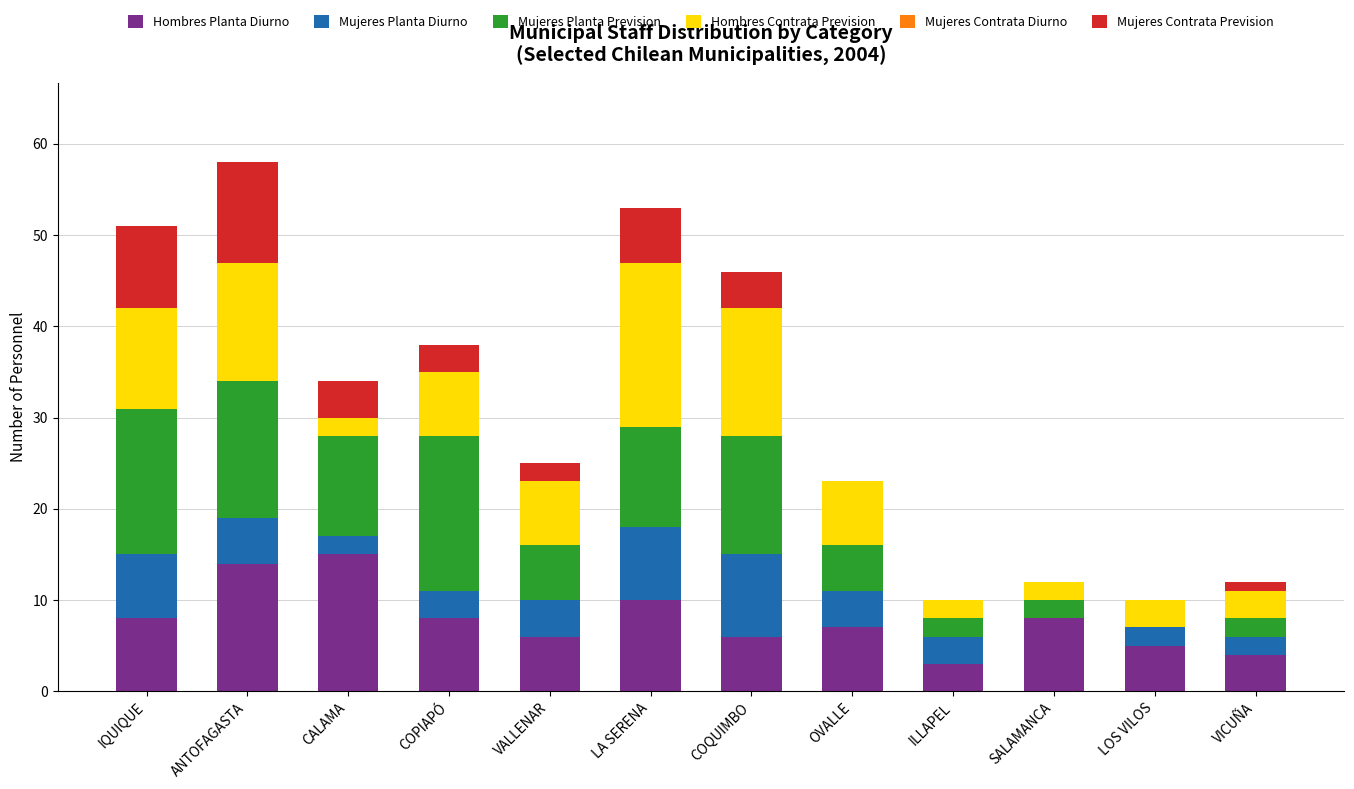

The Hombres Planta Diurno series shows 10 at LA SERENA. True or false?

True